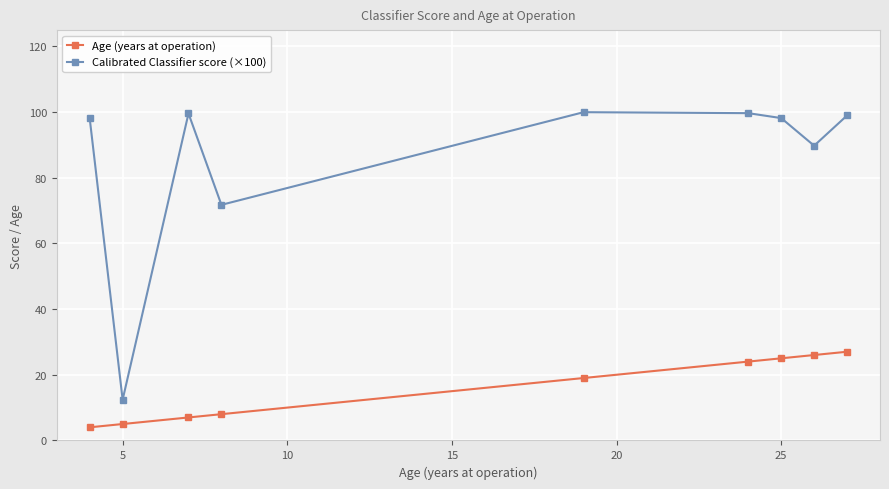

Does the chart display data point markers on the line(s)?

Yes